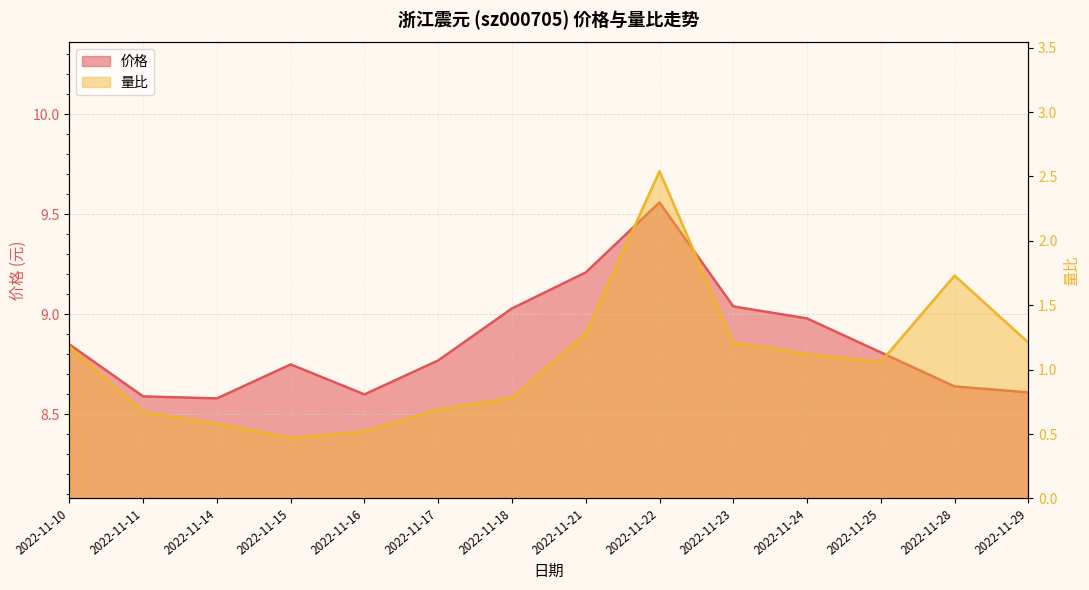

True or false: 量比 has a value of 0.7 at 2022-11-17.

True